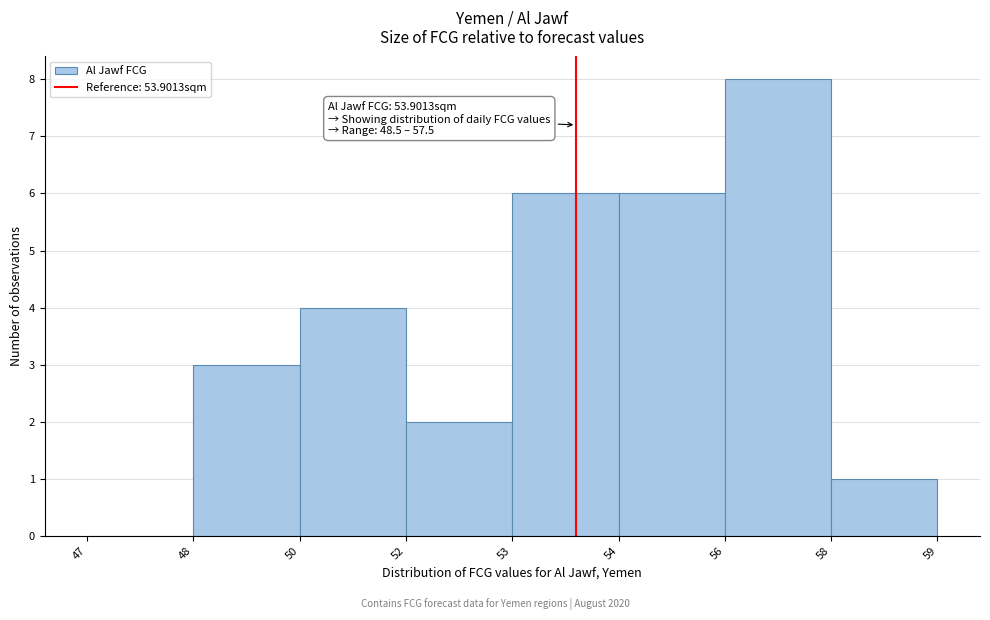

Reading left to right, transcribe all the data shown in this chart.

47=0	48=3	50=4	52=2	53=6	54=6	56=8	58=1